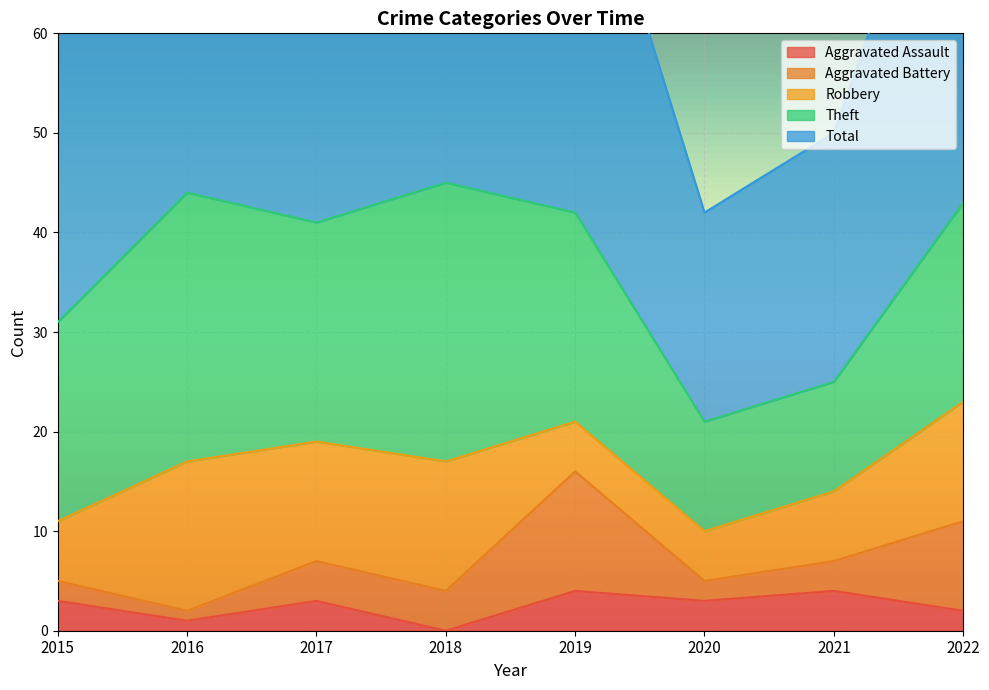

At which category does Aggravated Assault reach its first local valley?

2016